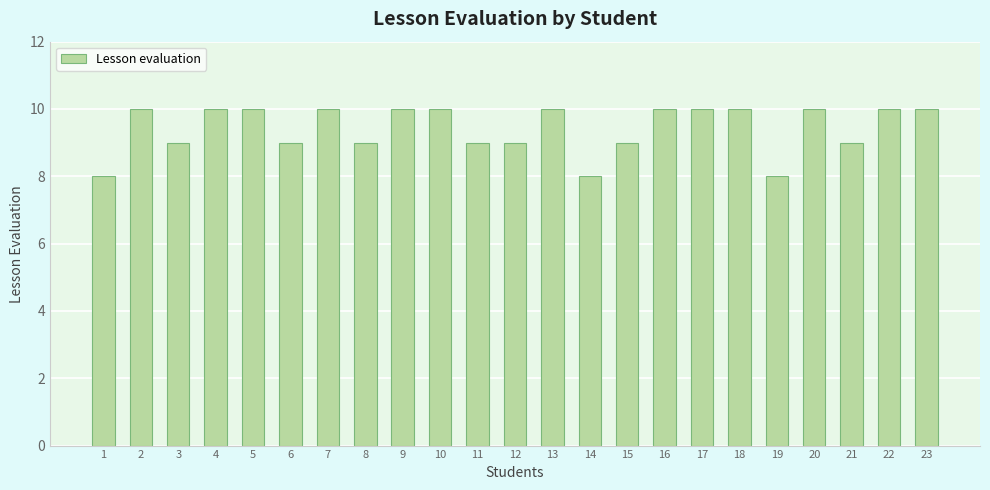

Reading left to right, extract all data points from this chart.

8	10	9	10	10	9	10	9	10	10	9	9	10	8	9	10	10	10	8	10	9	10	10